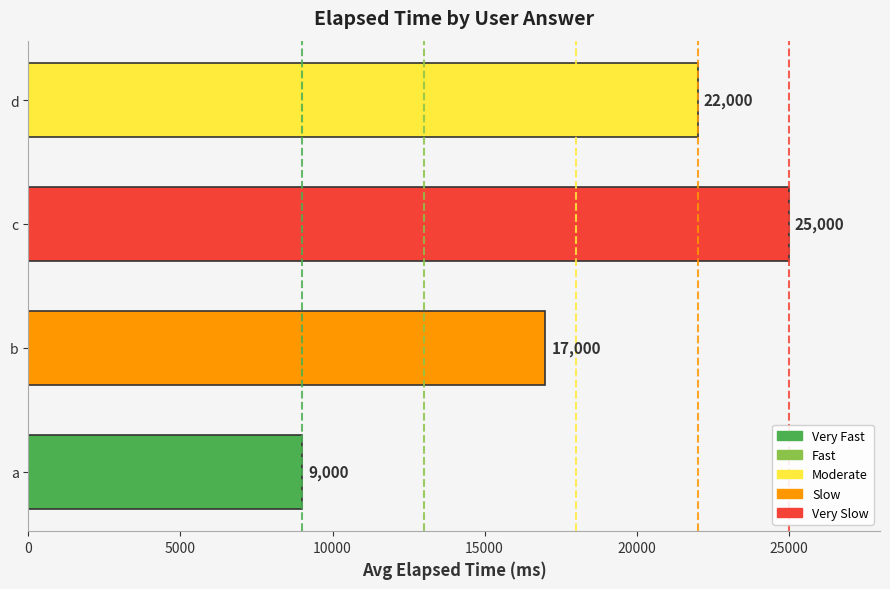

The value at d is 22000. True or false?

True